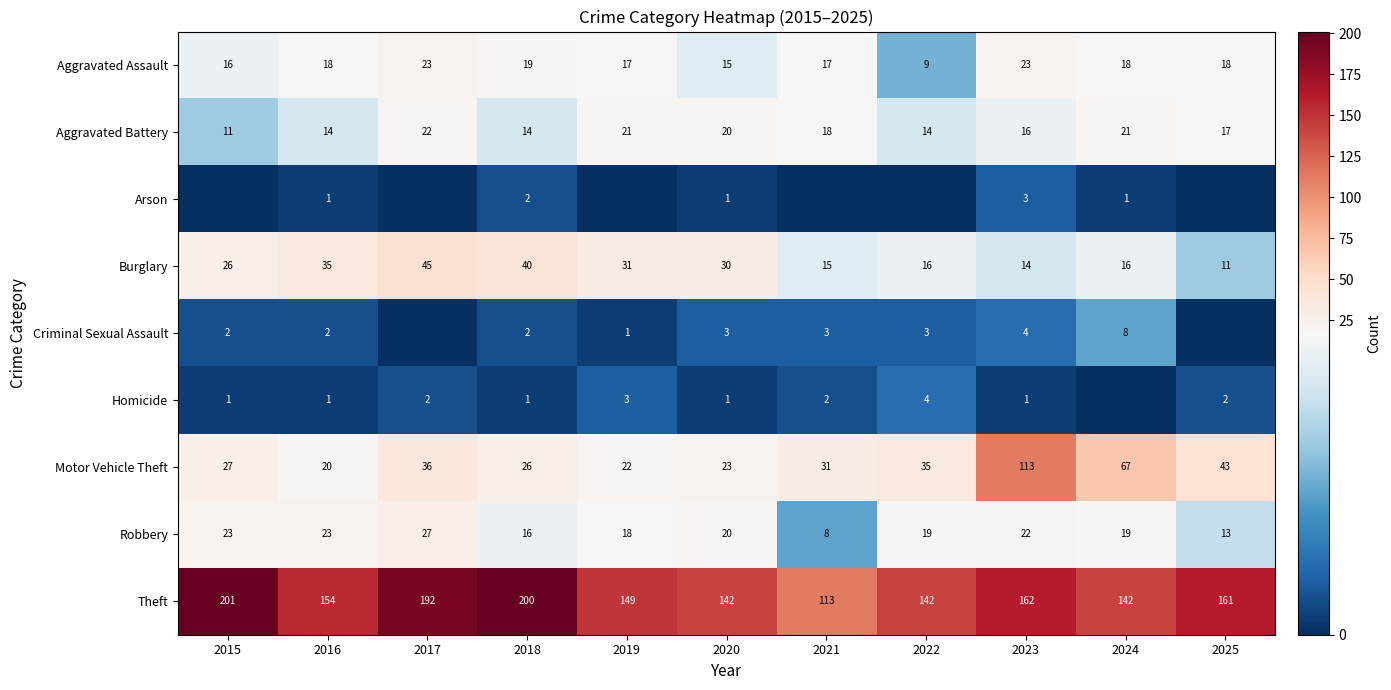

Where is Theft nearest to the value 157?

2016